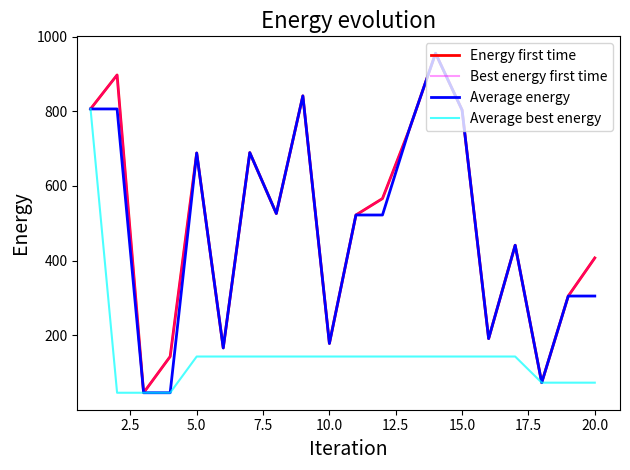

True or false: Average best energy and Energy first time intersect in this chart.

False